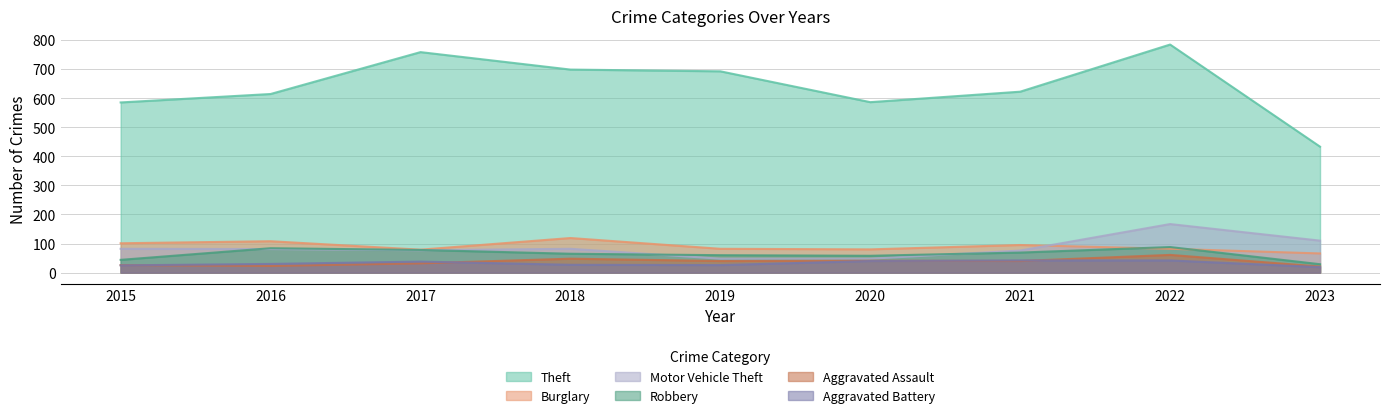

Is it true that Burglary equals 37 at 2021?

False